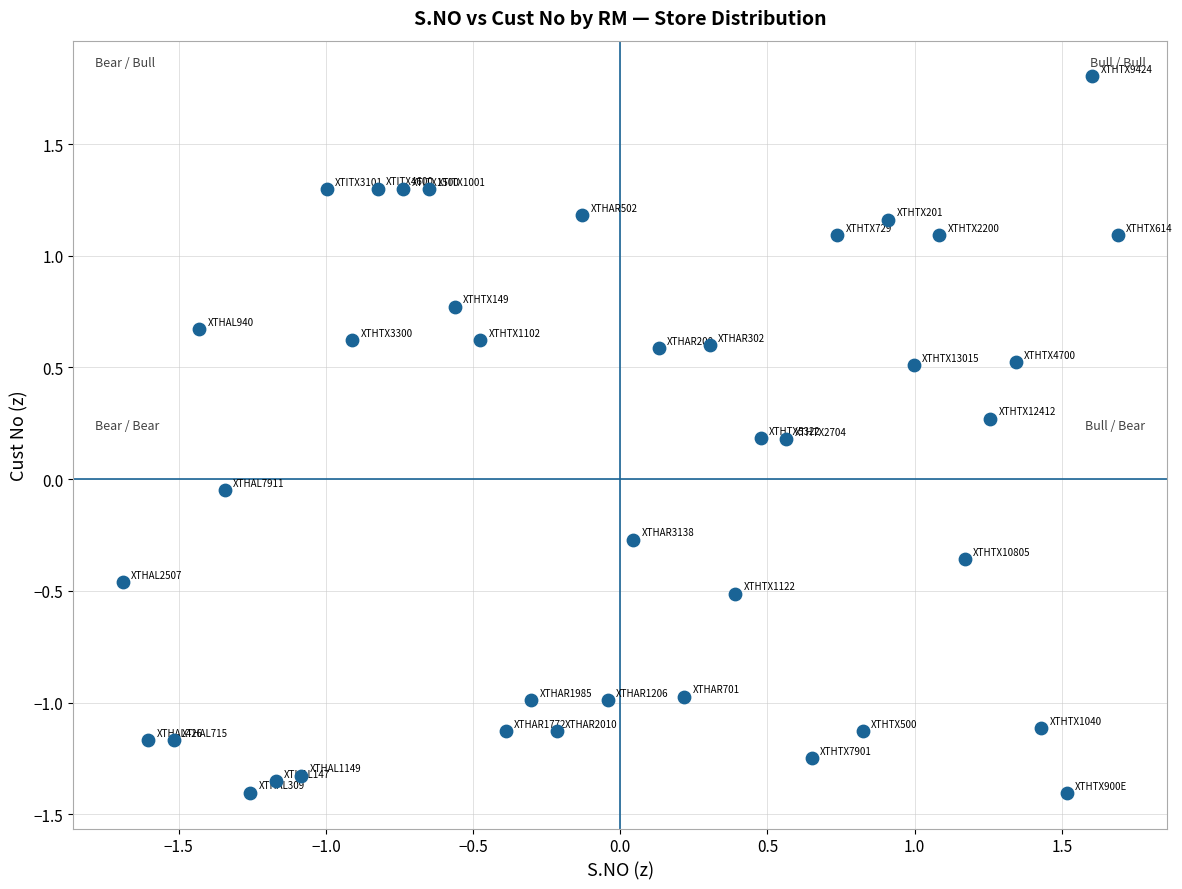

What is the range of Y values (max minus min)?

3.2